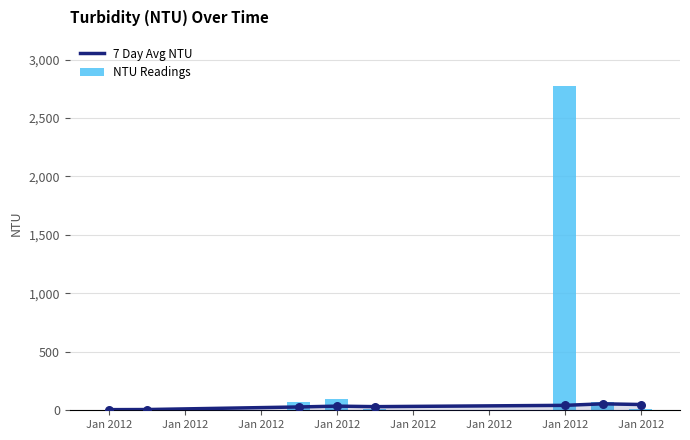

At which category is the sum across all series the highest?

Jan 2012